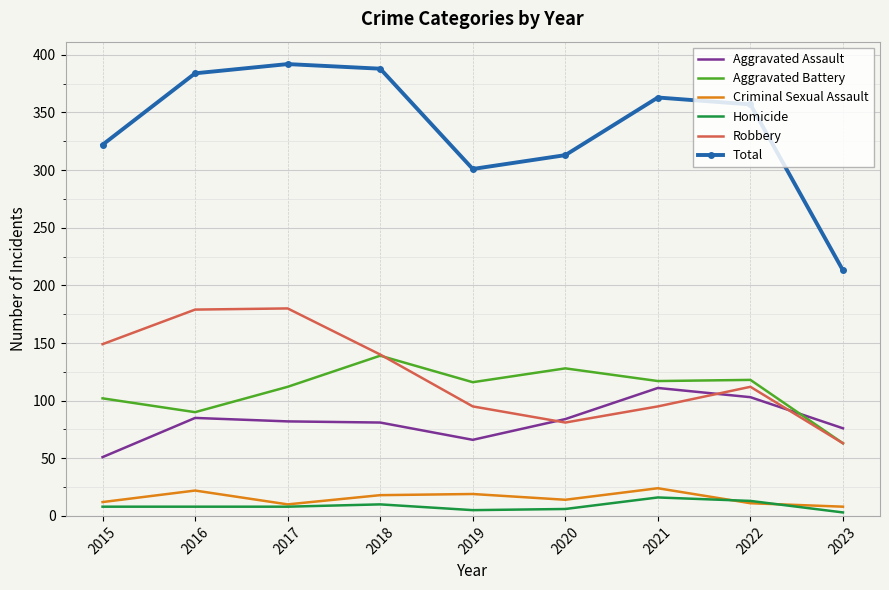

True or false: Criminal Sexual Assault and Total intersect in this chart.

False